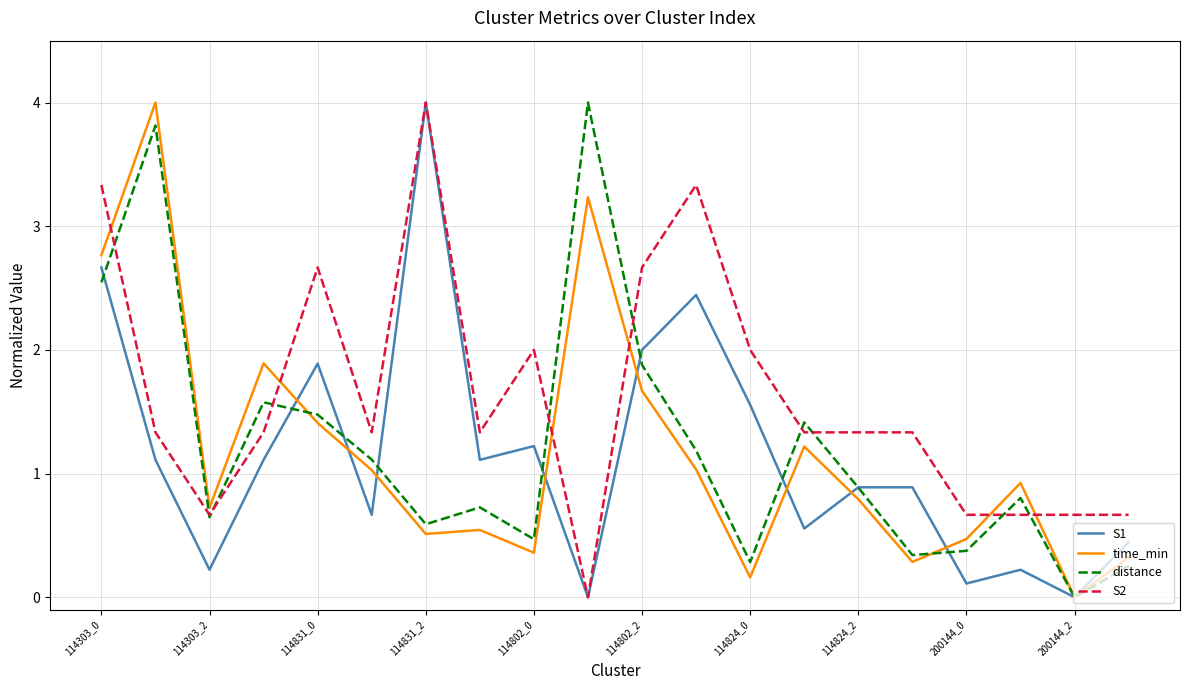

How many interior local valleys does the distance series have?

6